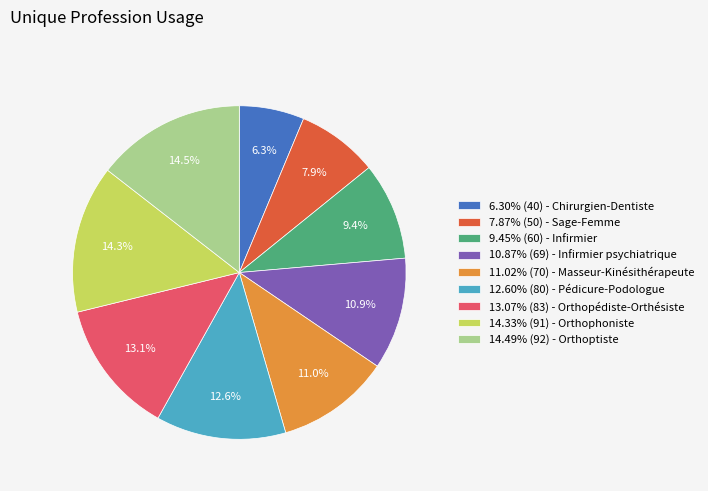

Count the number of slices in the pie.

9